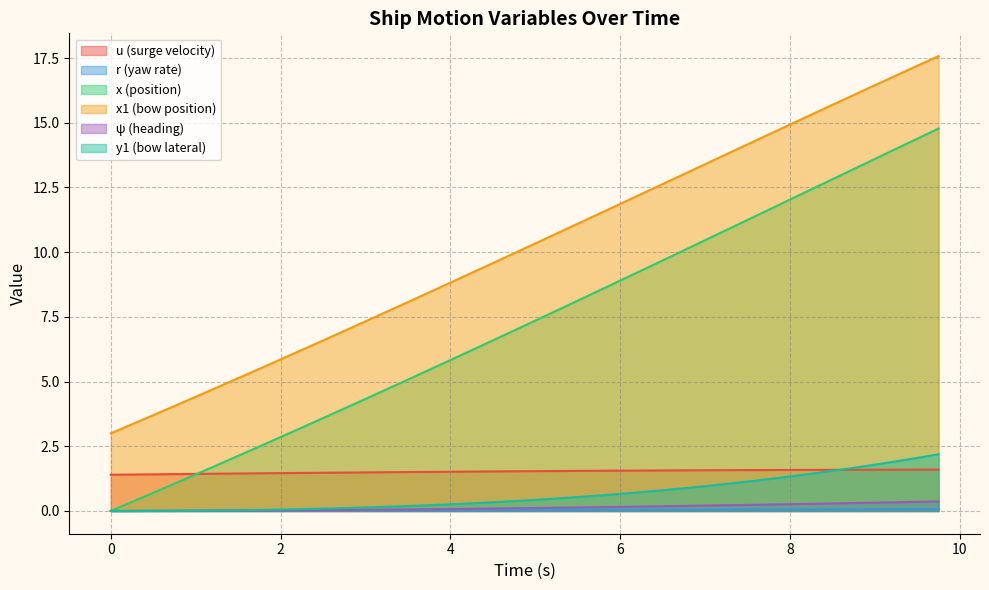

Reading right to left, extract all data points from this chart.

u: 1.6	1.6	1.6	1.6	1.6	1.6	1.6	1.6	1.6	1.6	1.6	1.6	1.6	1.6	1.6	1.6	1.6	1.5	1.5	1.5	1.5	1.5	1.5	1.5	1.5	1.5	1.5	1.5	1.5	1.5	1.5	1.5	1.5	1.4	1.4	1.4	1.4	1.4	1.4	1.4
r: 0.1	0.1	0.1	0.1	0.1	0.1	0.1	0.1	0.1	0.1	0.1	0.1	0.1	0.0	0.0	0.0	0.0	0.0	0.0	0.0	0.0	0.0	0.0	0.0	0.0	0.0	0.0	0.0	0.0	0.0	0.0	0.0	0.0	0.0	0.0	0.0	0.0	0.0	0.0	0.0
x: 14.8	14.4	14.0	13.6	13.2	12.8	12.4	12.0	11.6	11.2	10.9	10.5	10.1	9.7	9.3	8.9	8.5	8.1	7.7	7.4	7.0	6.6	6.2	5.8	5.5	5.1	4.7	4.3	4.0	3.6	3.2	2.9	2.5	2.1	1.8	1.4	1.1	0.7	0.3	0.0
x1: 17.6	17.2	16.8	16.4	16.1	15.7	15.3	14.9	14.5	14.2	13.8	13.4	13.0	12.6	12.2	11.9	11.5	11.1	10.7	10.3	10.0	9.6	9.2	8.8	8.4	8.1	7.7	7.3	7.0	6.6	6.2	5.9	5.5	5.1	4.8	4.4	4.1	3.7	3.4	3.0
psi: 0.4	0.4	0.3	0.3	0.3	0.3	0.3	0.3	0.2	0.2	0.2	0.2	0.2	0.2	0.2	0.2	0.1	0.1	0.1	0.1	0.1	0.1	0.1	0.1	0.1	0.1	0.1	0.0	0.0	0.0	0.0	0.0	0.0	0.0	0.0	0.0	0.0	0.0	0.0	0.0
y1: 2.2	2.1	1.9	1.8	1.7	1.6	1.4	1.3	1.2	1.1	1.0	1.0	0.9	0.8	0.7	0.7	0.6	0.5	0.5	0.4	0.4	0.3	0.3	0.3	0.2	0.2	0.2	0.1	0.1	0.1	0.1	0.1	0.0	0.0	0.0	0.0	0.0	0.0	0.0	0.0